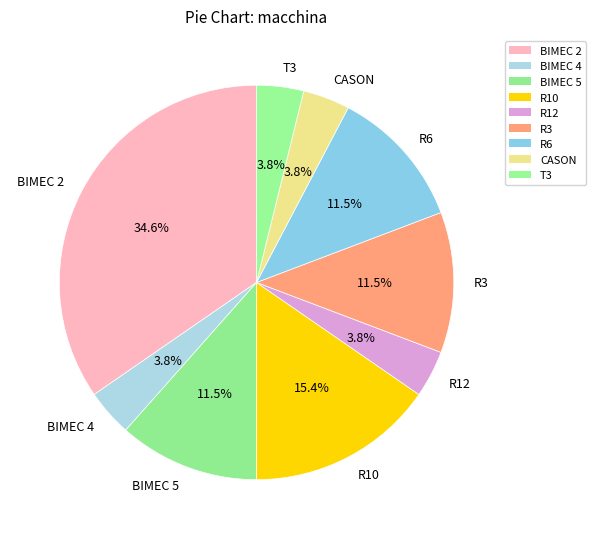

What is the ratio of the value at BIMEC 2 to the value at R10?

2.2